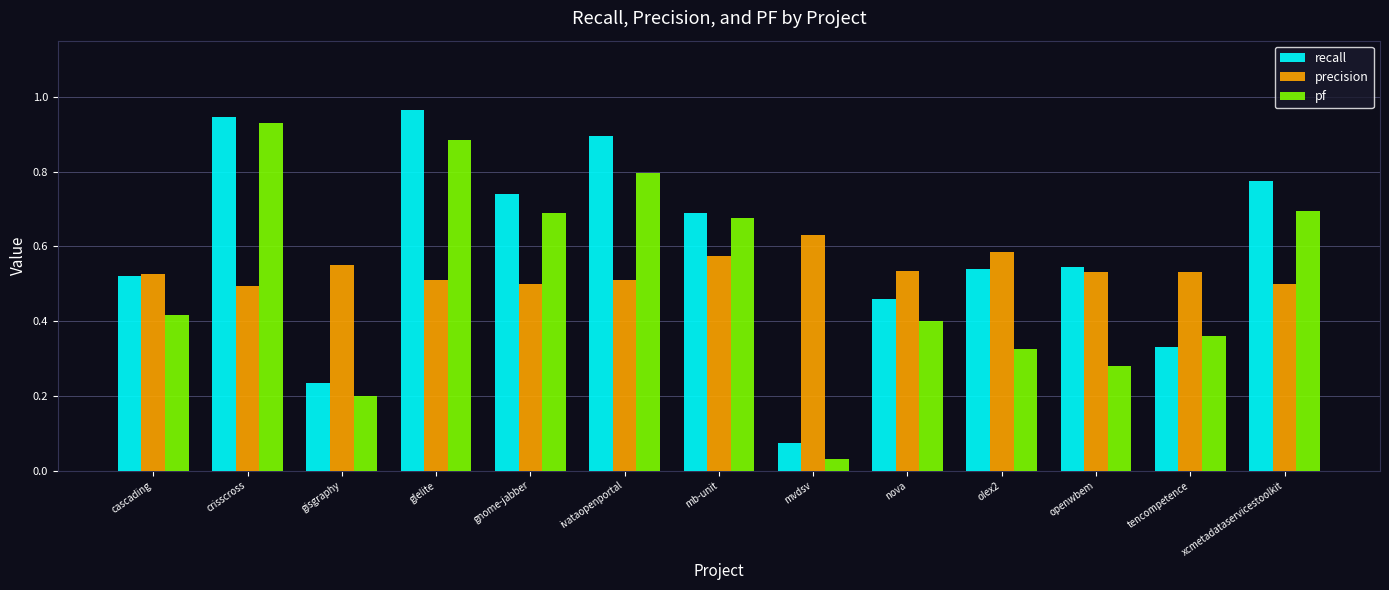

The value of pf at nova is 0.4. True or false?

True